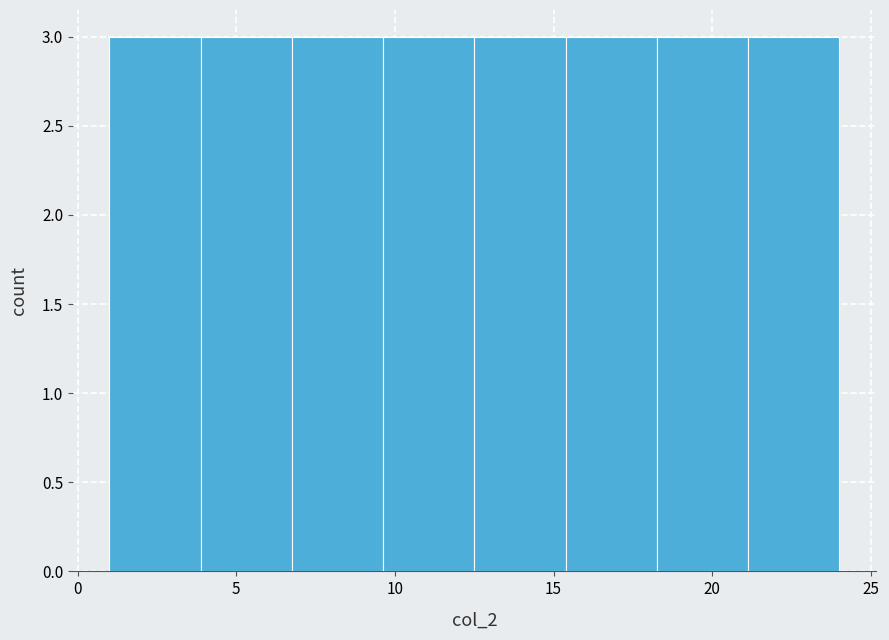

Reading left to right, transcribe this chart: for each bar, give the range it covers on the x-axis and its height. Neither the bar edges nor the heights are printed on the chart, so give them approximately, as read against the axes.

1.0 to 4.0: 3
4.0 to 7.0: 3
7.0 to 9.5: 3
9.5 to 12.5: 3
12.5 to 15.5: 3
15.5 to 18.5: 3
18.5 to 21.0: 3
21.0 to 24.0: 3